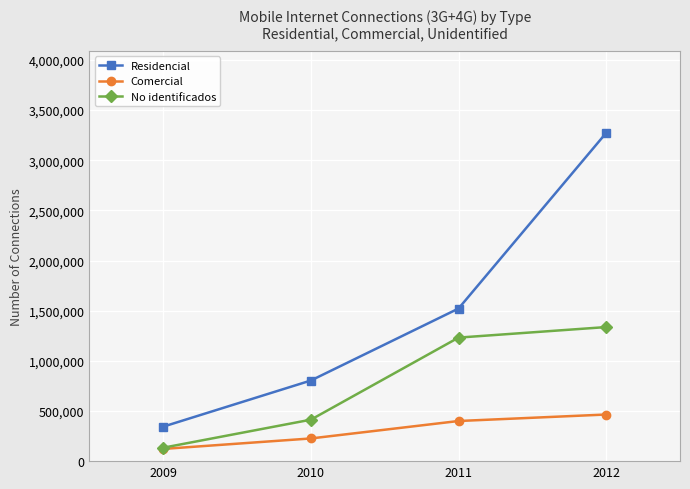

Which series has the largest range (max minus min)?

Residencial